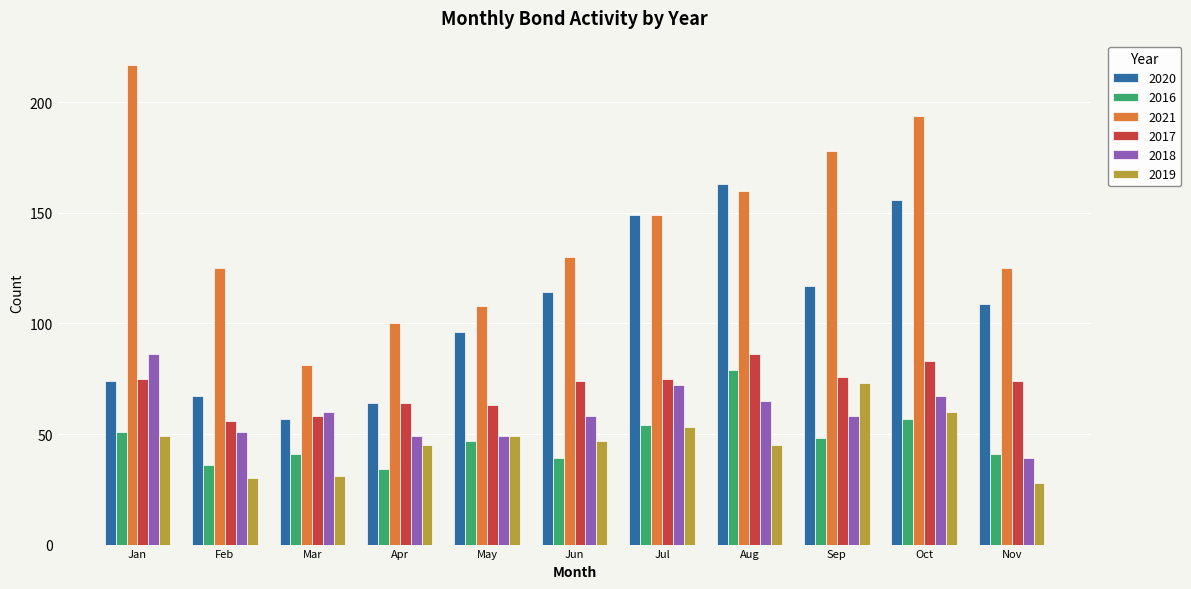

What is the difference between the maximum and minimum values in the 2021 series?

136